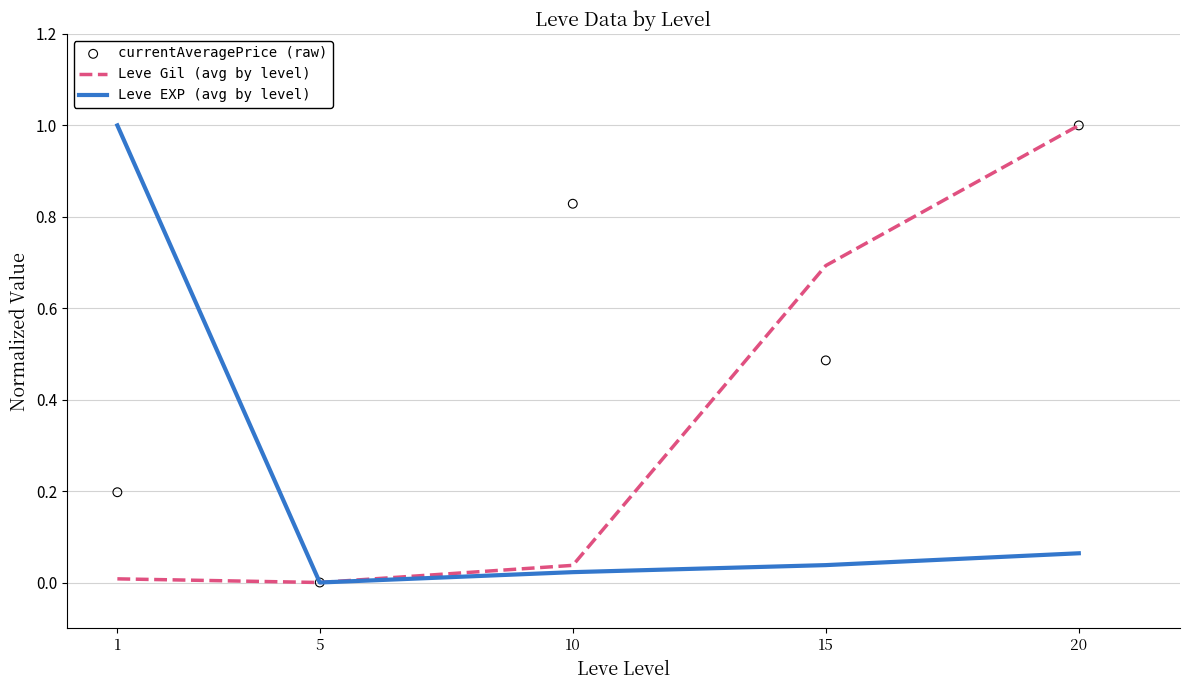

Which series has the largest total across all categories?

currentAveragePrice (raw)